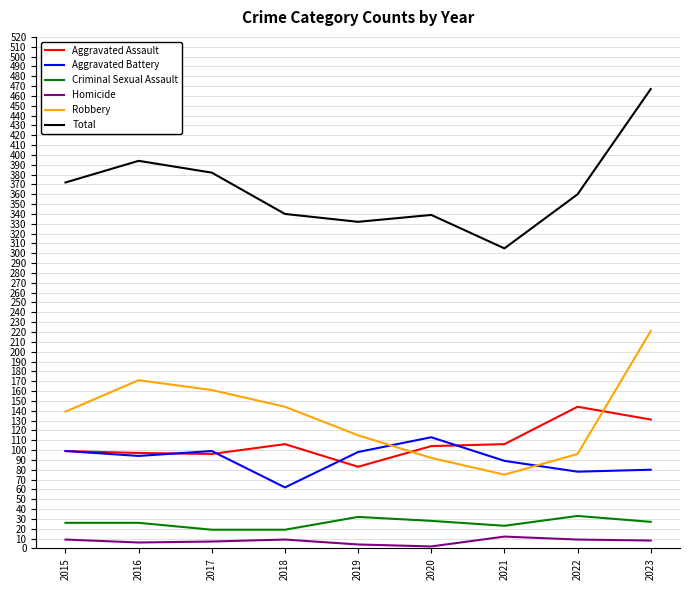

What is the spread (max minus min) of values at 2016?

388